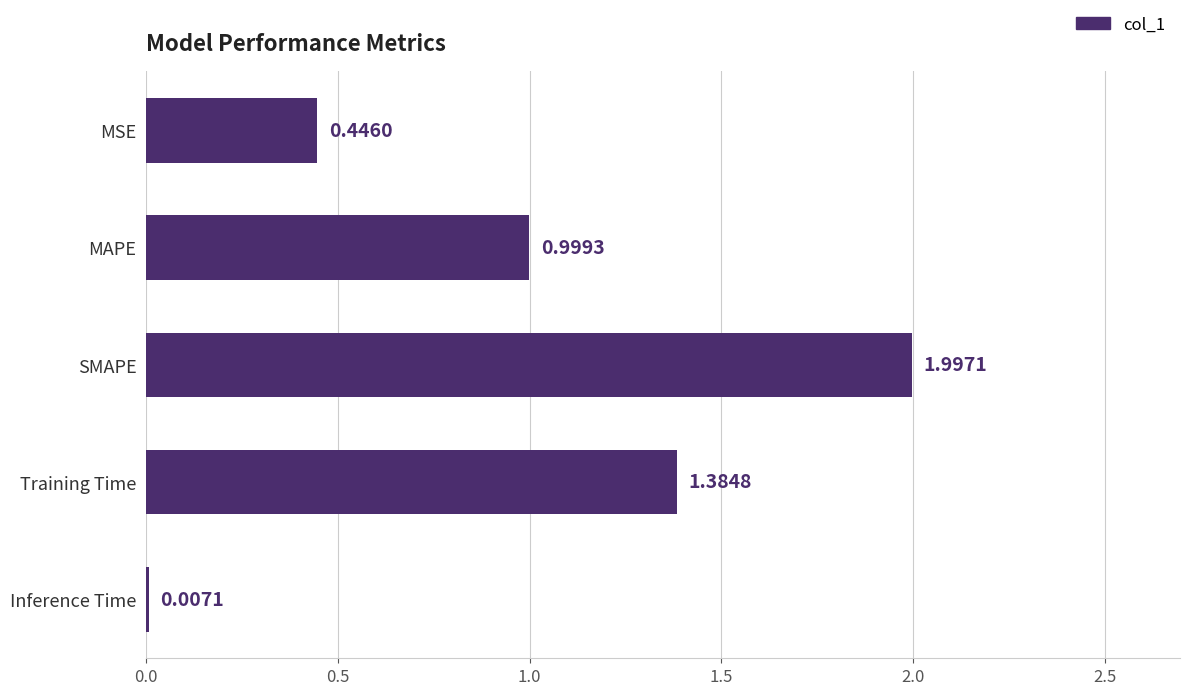

At which label is the value closest to 1?

MAPE